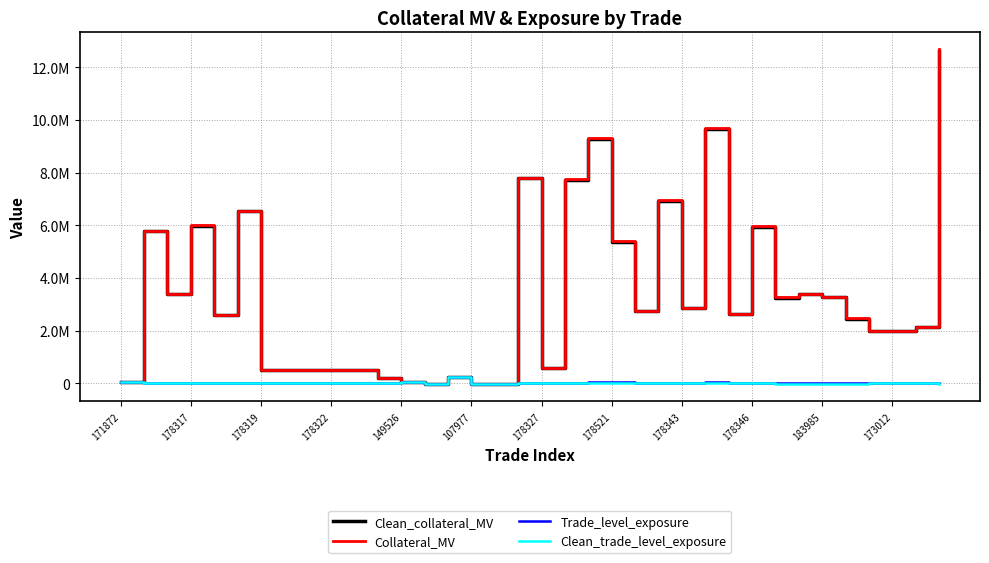

How many interior local valleys does the Trade_level_exposure series have?

11